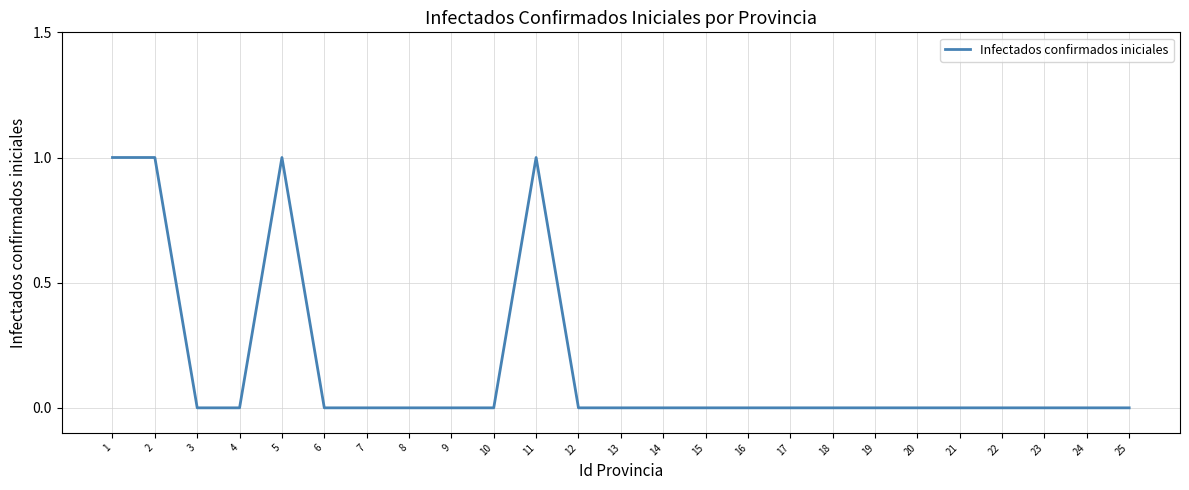

Reading left to right, what are all the values shown in this chart?

1=1	2=1	3=0	4=0	5=1	6=0	7=0	8=0	9=0	10=0	11=1	12=0	13=0	14=0	15=0	16=0	17=0	18=0	19=0	20=0	21=0	22=0	23=0	24=0	25=0